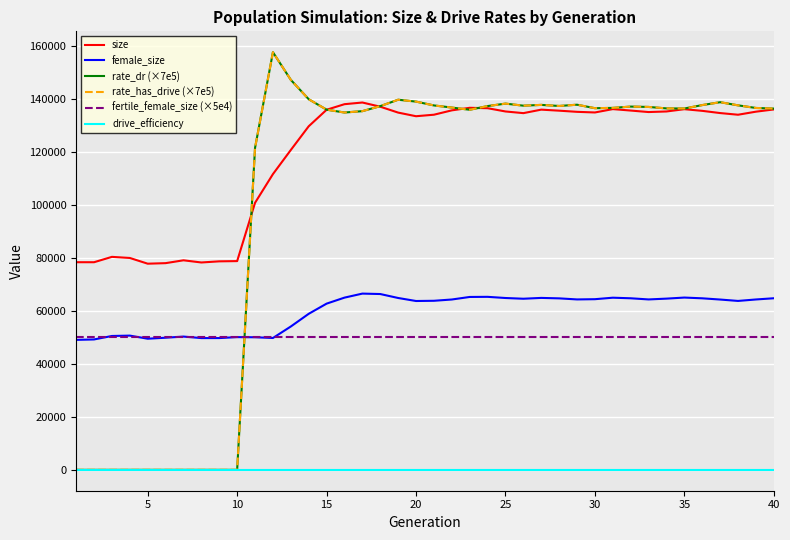

In female_size, how many points are higher than both neighbors (excluding endpoints)?

8